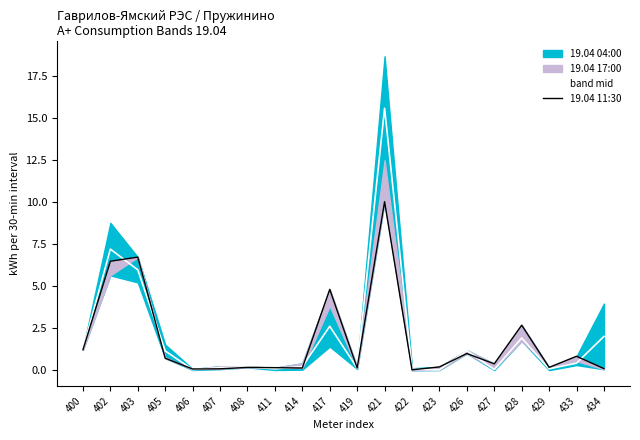

Which label corresponds to the largest value in the chart?

421